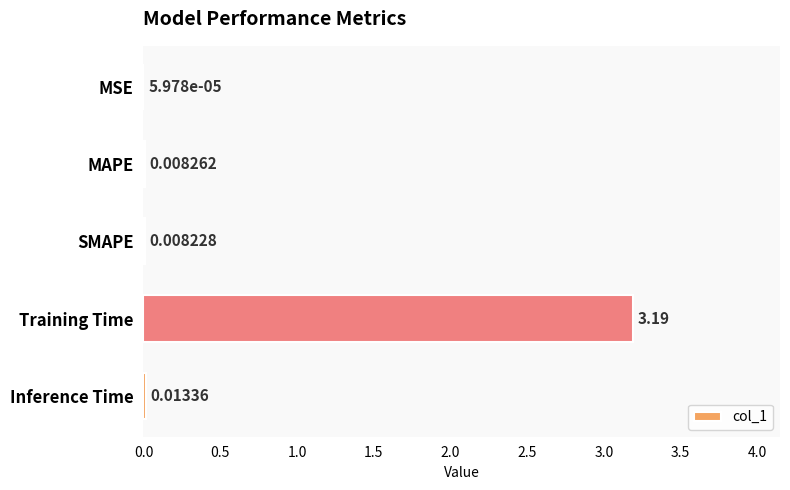

What is the change in value from Training Time to Inference Time?

-3.2